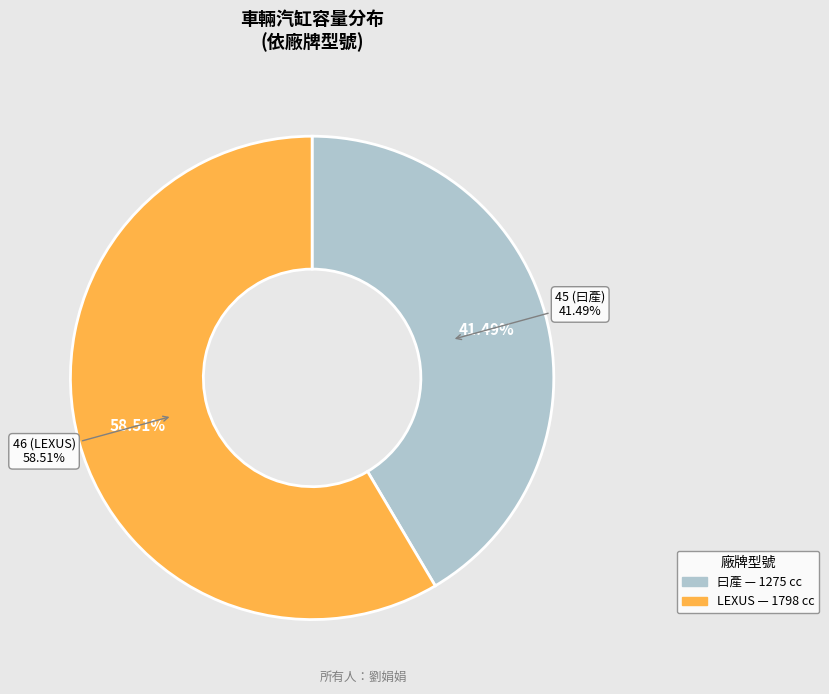

To the nearest percent, what is the difference between the 46 (LEXUS) and 45 (曰產) slice percentages?

17%